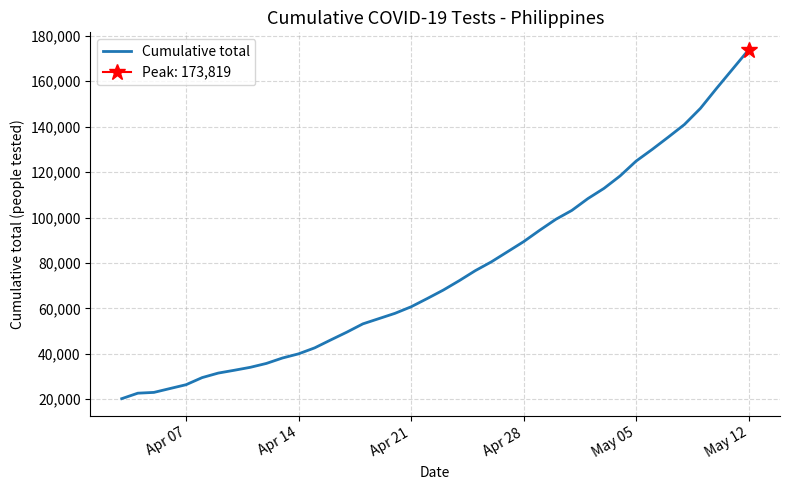

Which category has the highest value in the Cumulative total series?

May 12